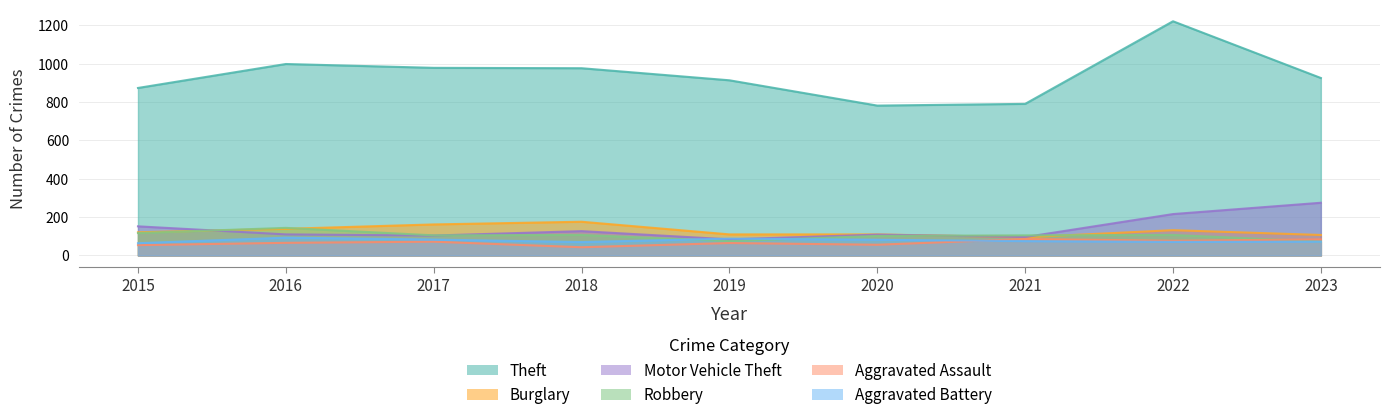

The value of Aggravated Assault at 2022 is 125. True or false?

False